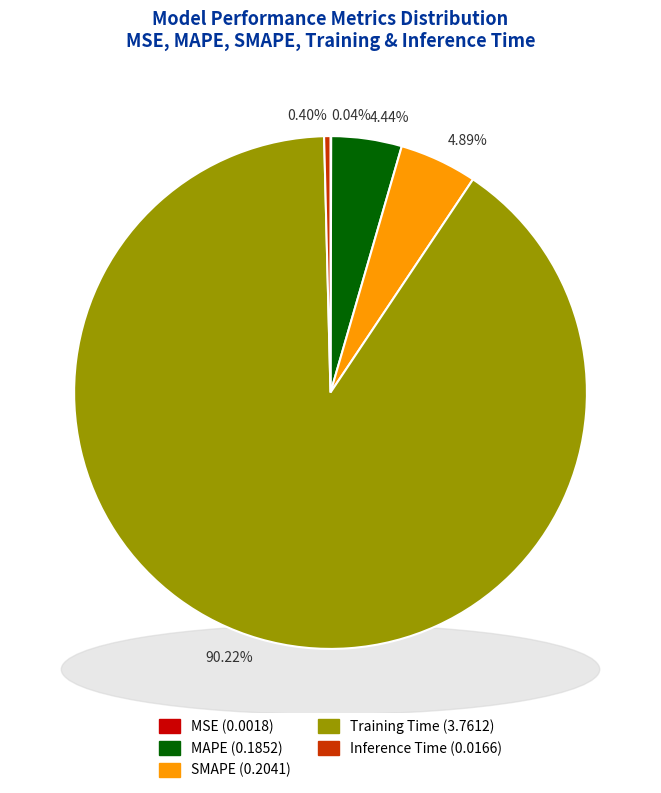

What percentage is the MAPE slice, to the nearest percent?

4%